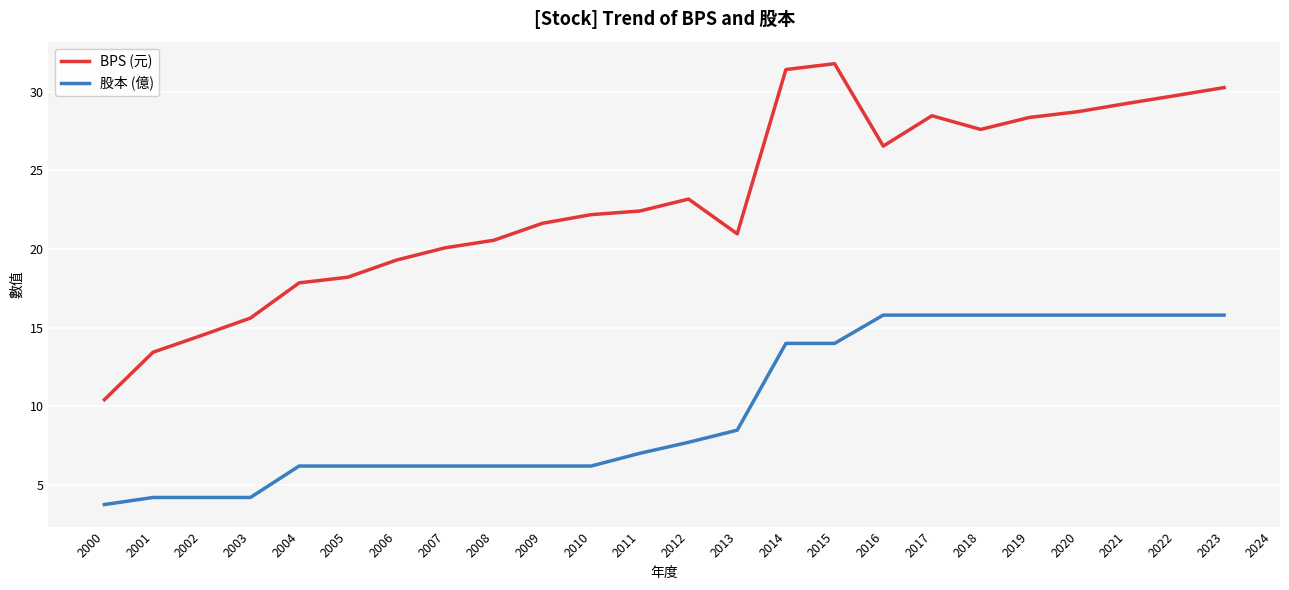

Which label corresponds to the smallest value in the chart?

2000